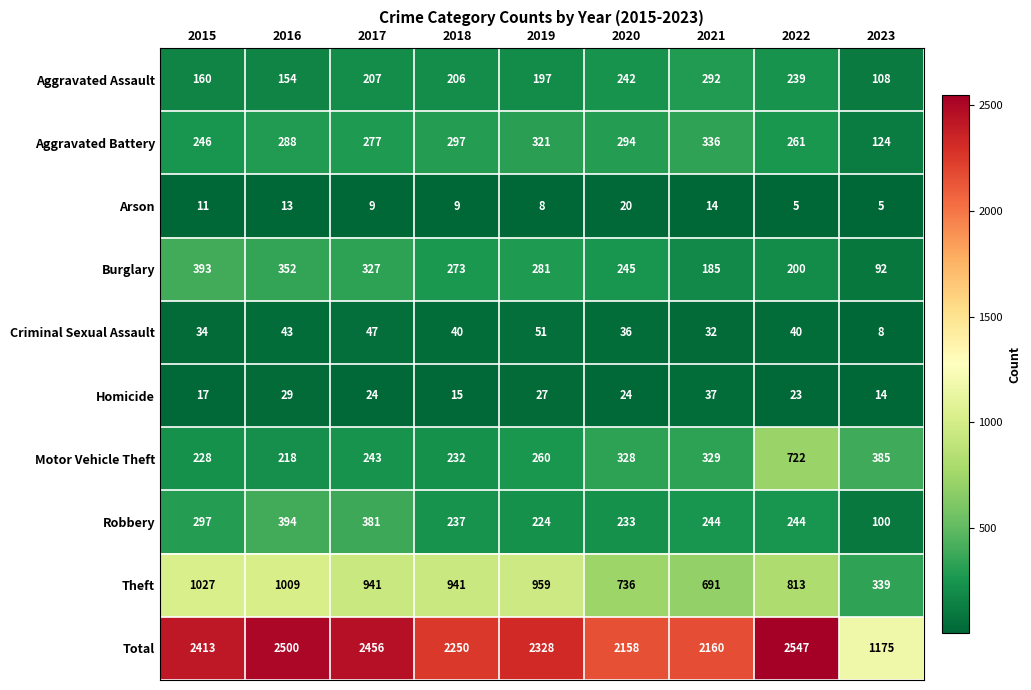

The Homicide series shows 37 at 2021. True or false?

True